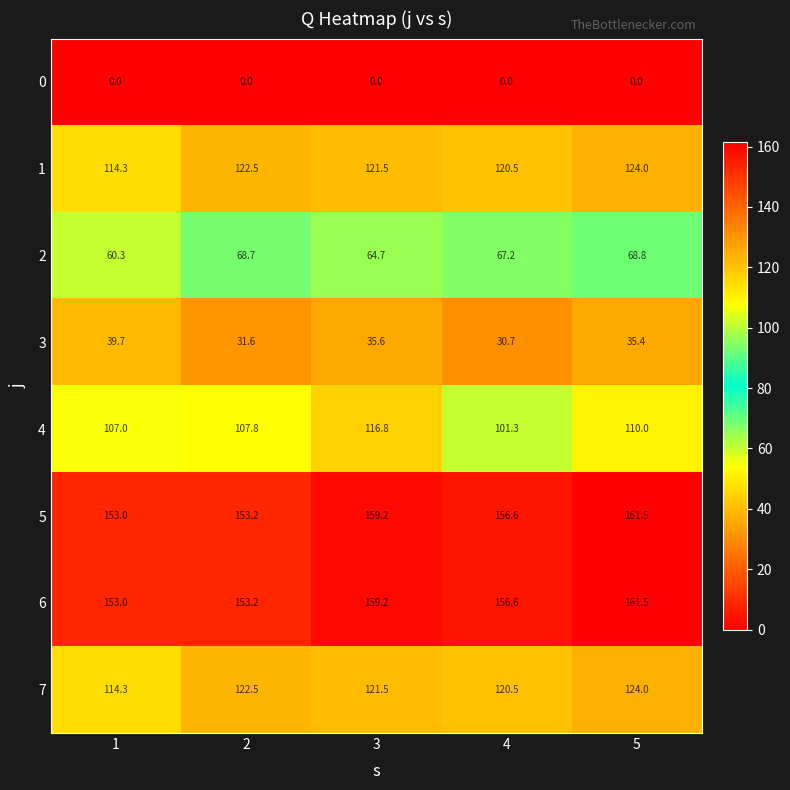

Which series changed the most between 3 and 5?

4